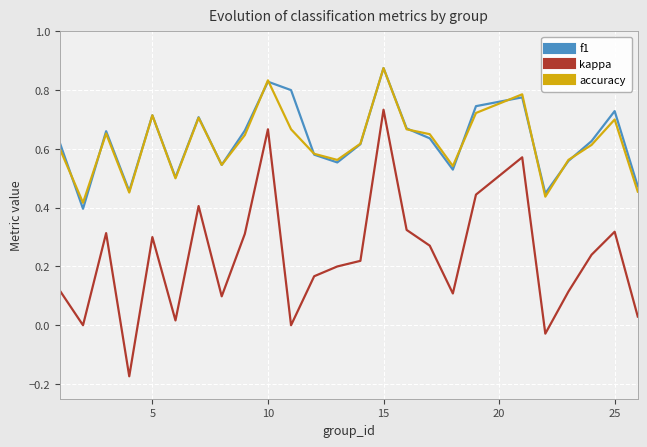

After their last crossing, which series has the higher values: f1 or accuracy?

f1